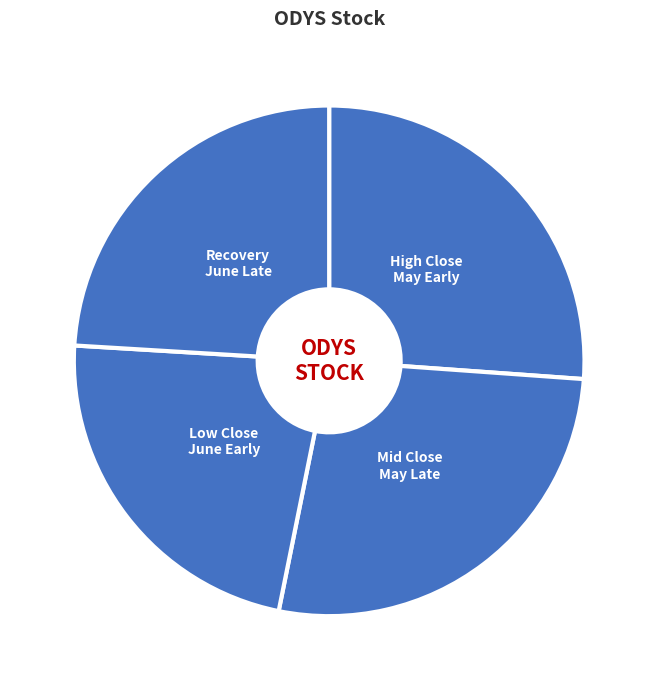

Do Low Close June Early and High Close May Early together represent more than half of the pie?

No